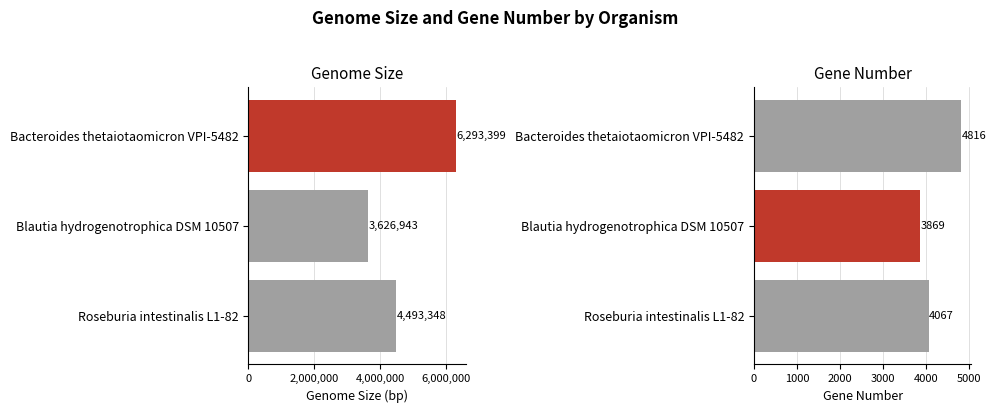

Which series changed the most between Bacteroides thetaiotaomicron VPI-5482 and Roseburia intestinalis L1-82?

genomeSize